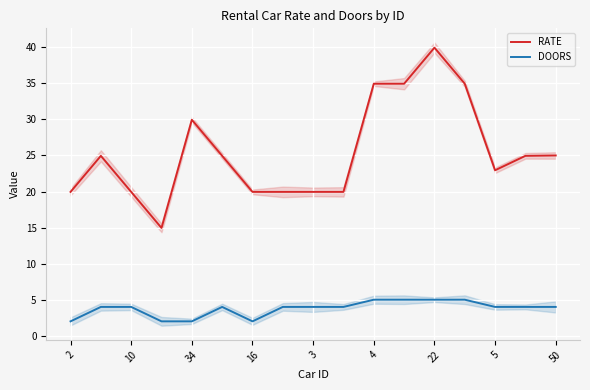

The RATE series shows 40.0 at 22. True or false?

True